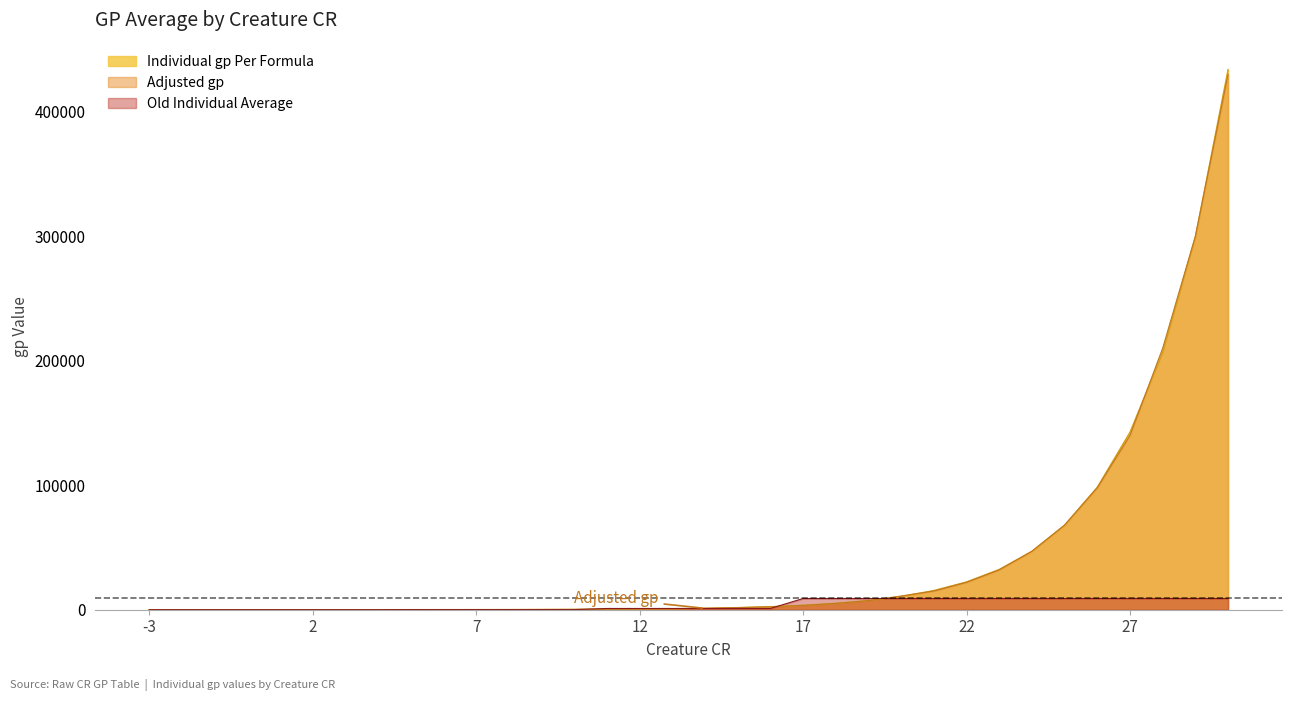

What is the sum of all Old Individual Average values?

132620.0